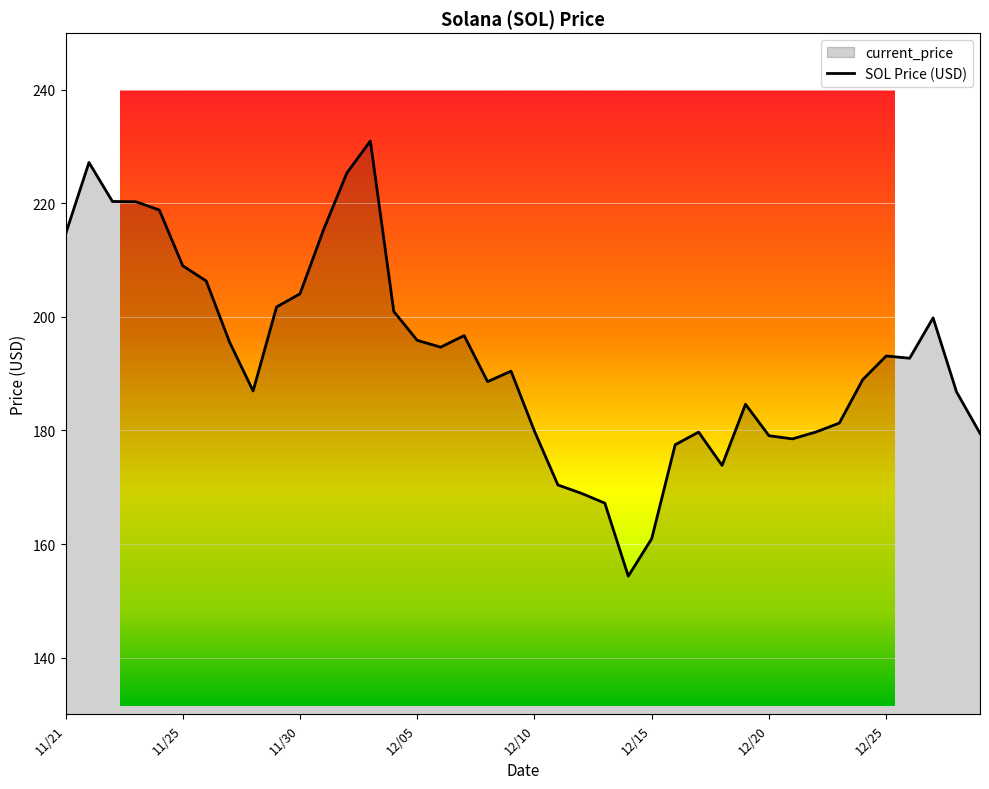

Reading left to right, what are all the values shown in this chart?

214.6	227.2	220.3	220.3	218.8	209.0	206.3	195.5	187.0	201.8	204.1	215.3	225.4	231.0	201.0	195.9	194.7	196.7	188.6	190.4	179.9	170.4	168.9	167.2	154.3	160.9	177.5	179.7	173.8	184.6	179.1	178.5	179.7	181.3	189.0	193.1	192.7	199.8	186.8	179.5